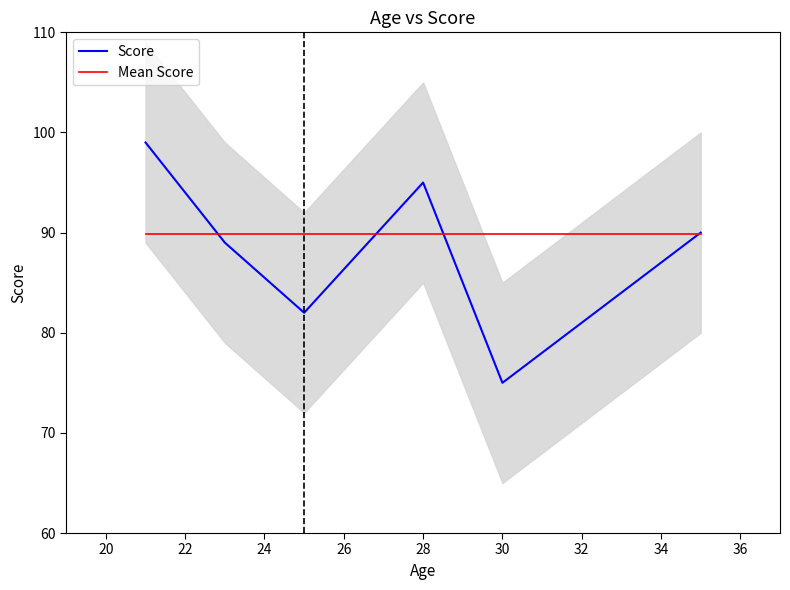

What is the value of the Mean Score point at the 3rd from the left?

89.9